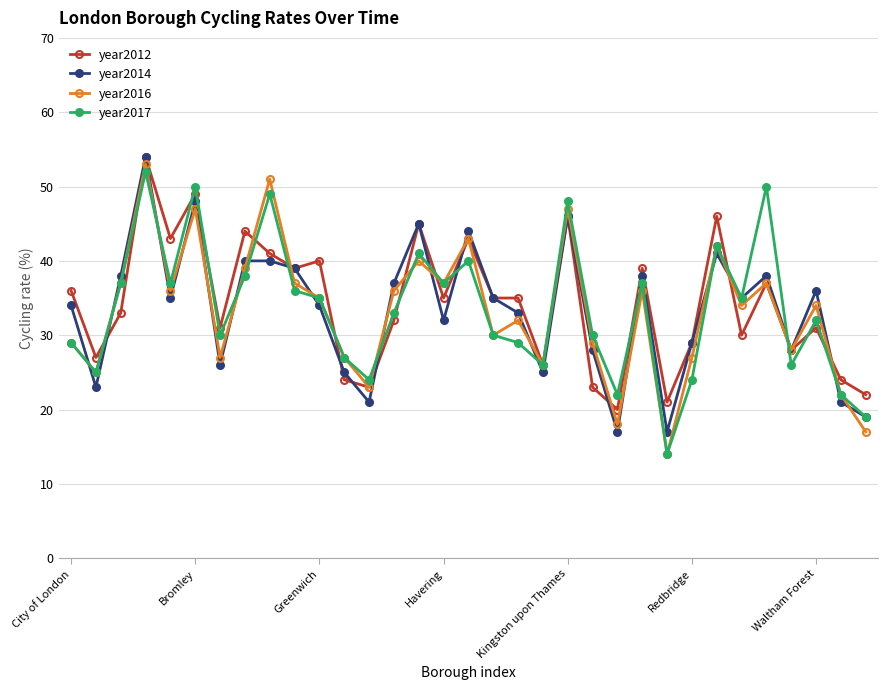

Which series has the widest spread of values?

year2016